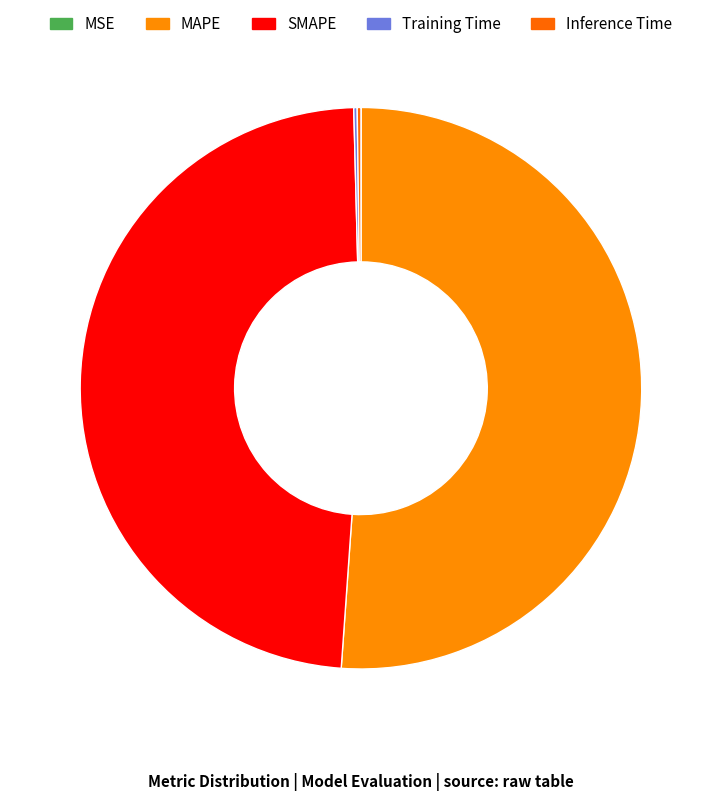

What is the smallest slice in the pie chart?

MSE